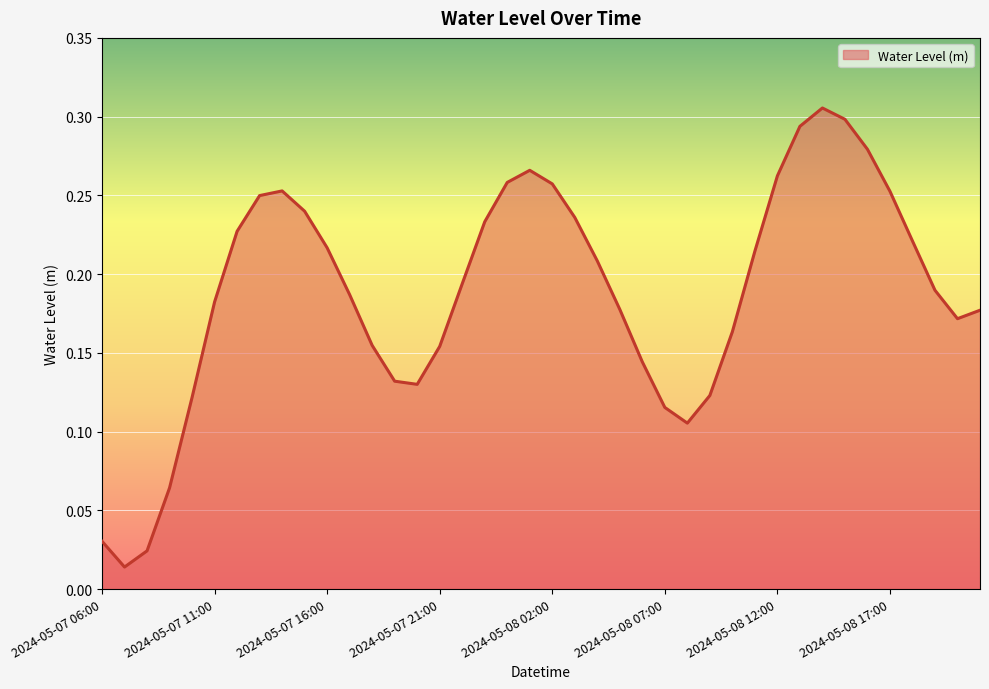

At which label is the value closest to 0?

2024-05-07 07:00